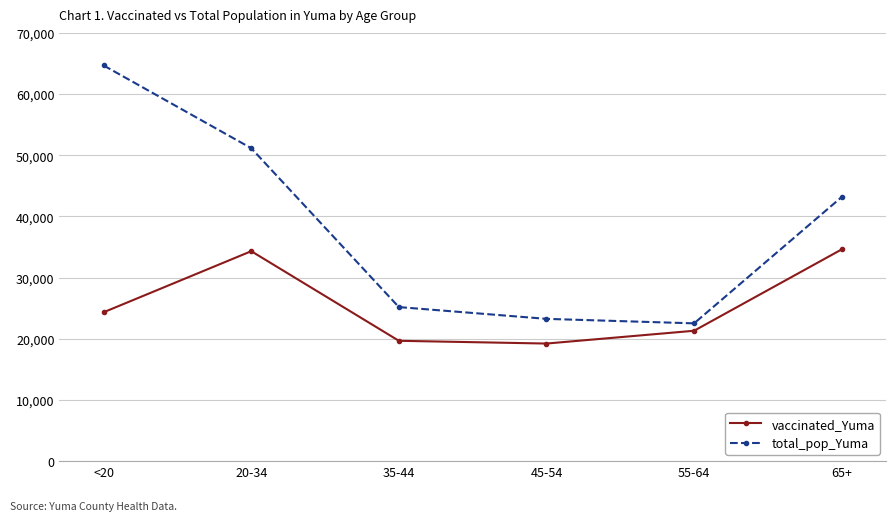

True or false: vaccinated_Yuma and total_pop_Yuma cross at least once.

False